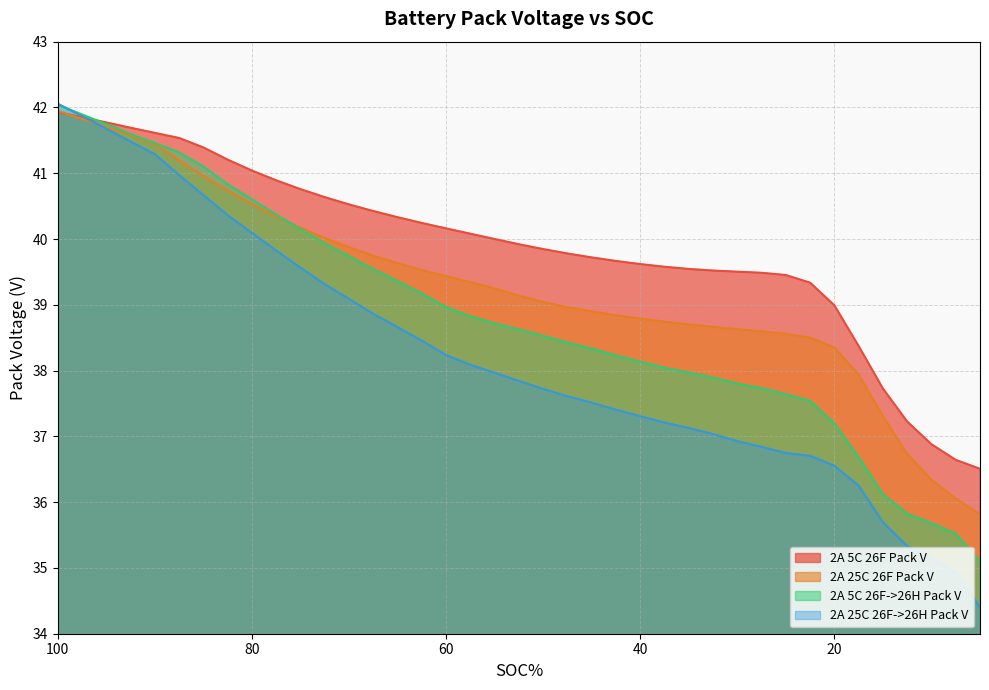

Which label corresponds to the largest value in the chart?

100